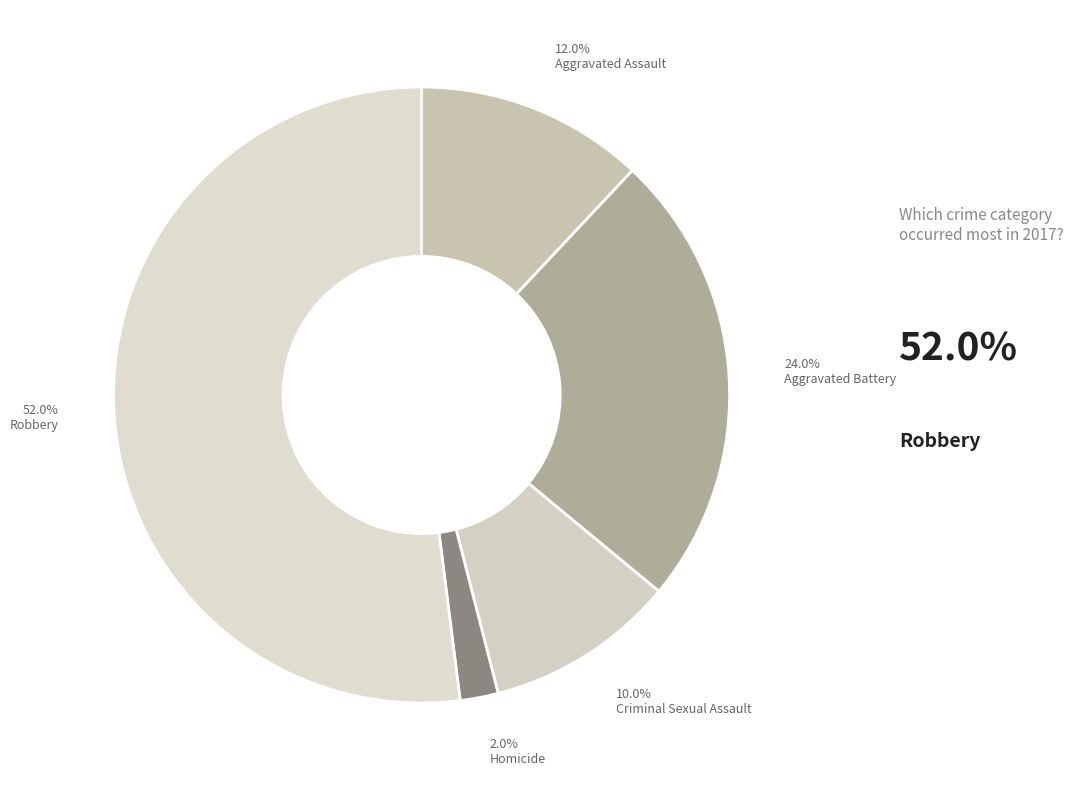

Rank the categories by value from highest to lowest.

Robbery, Aggravated Battery, Aggravated Assault, Criminal Sexual Assault, Homicide